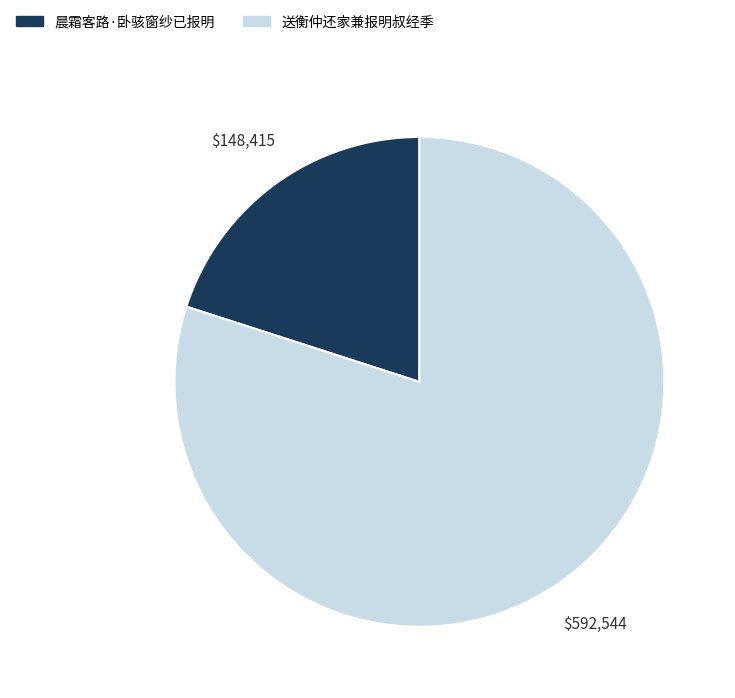

What is the majority slice?

送衡仲还家兼报明叔经季